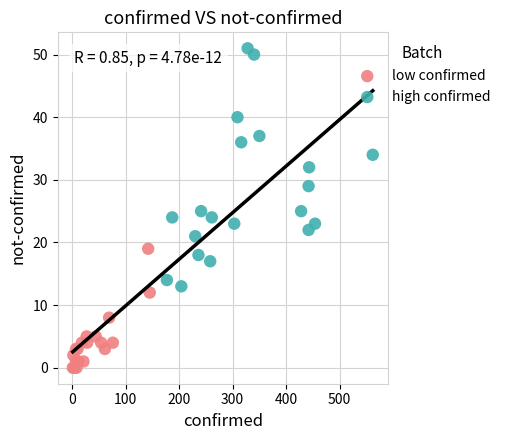

What are all the series names shown in the legend?

low confirmed, high confirmed